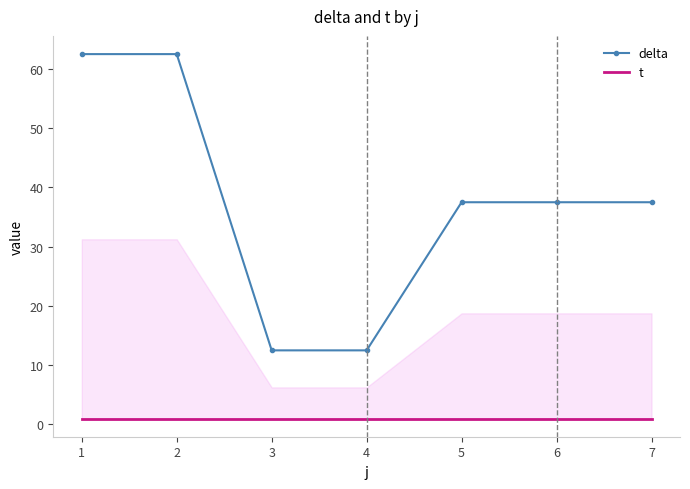

How many data points in delta are above 37?

5